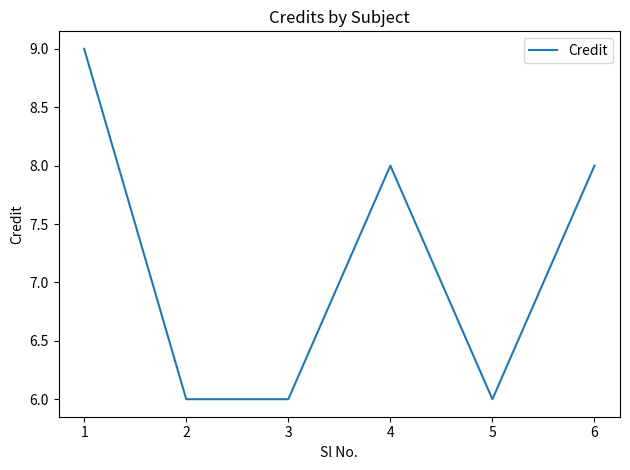

Is it true that the value at 5 is 10?

False